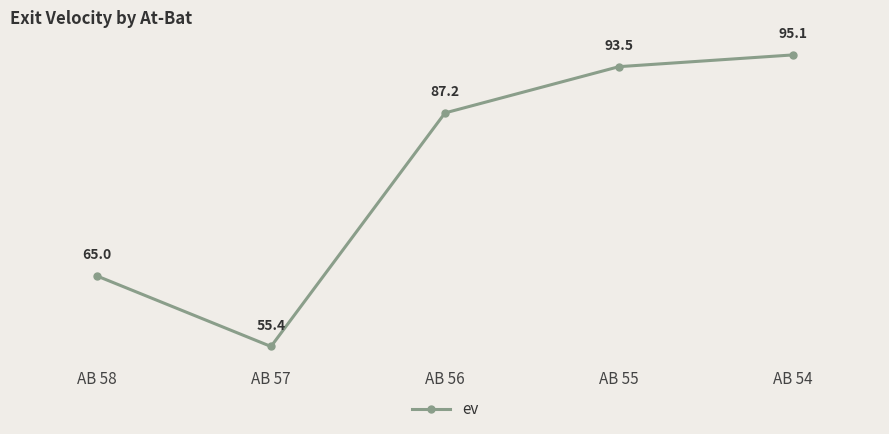

Reading right to left, list all the values displayed in this chart.

95.1	93.5	87.2	55.4	65.0